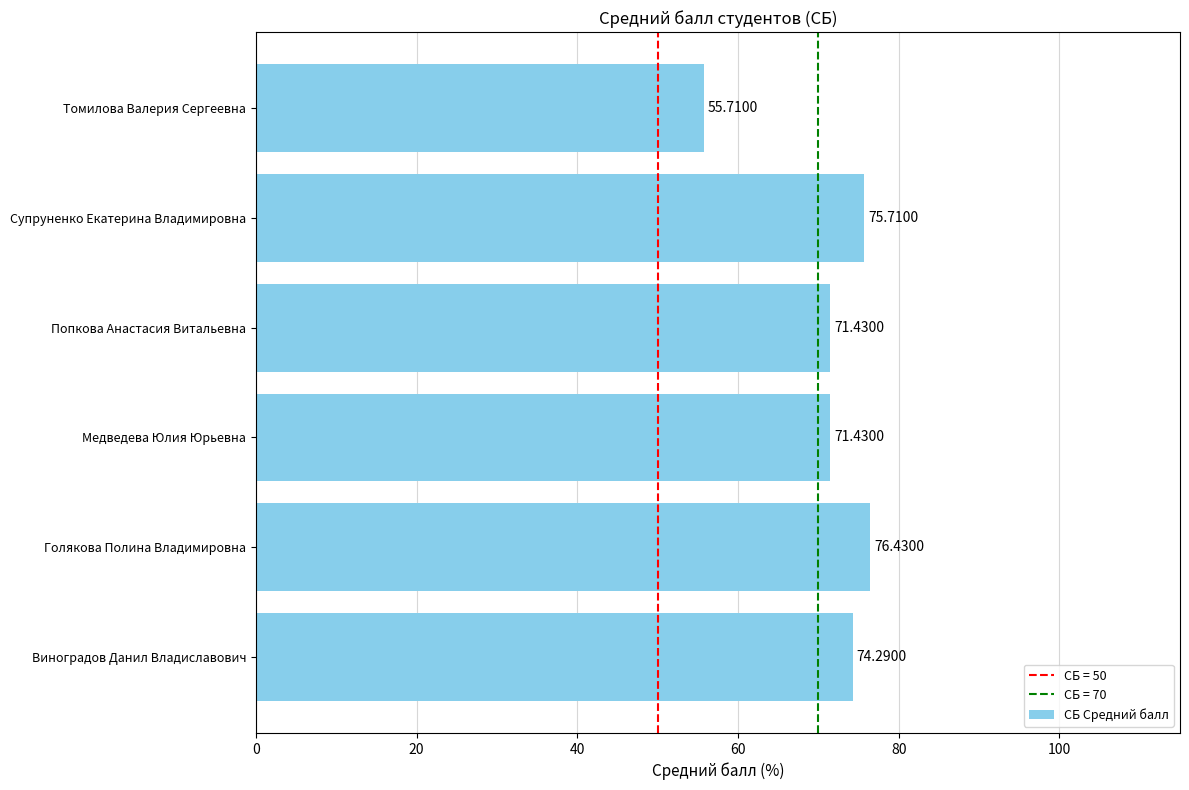

What is the sum of the values at Виноградов Данил Владиславович and Медведева Юлия Юрьевна?

145.7